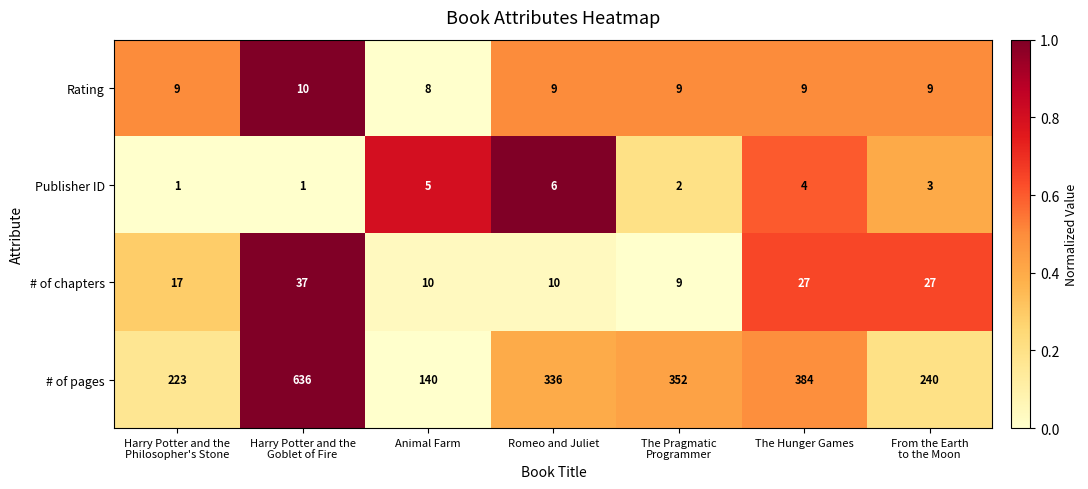

List the series in order of their peak value, lowest first.

Publisher ID, Rating, # of chapters, # of pages